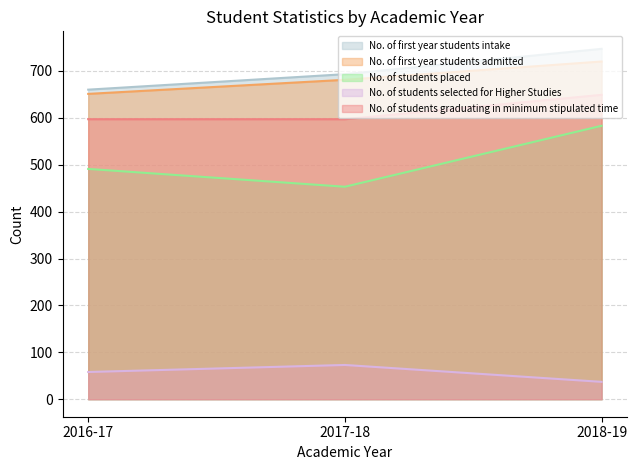

What position from the right is 2018-19?

1